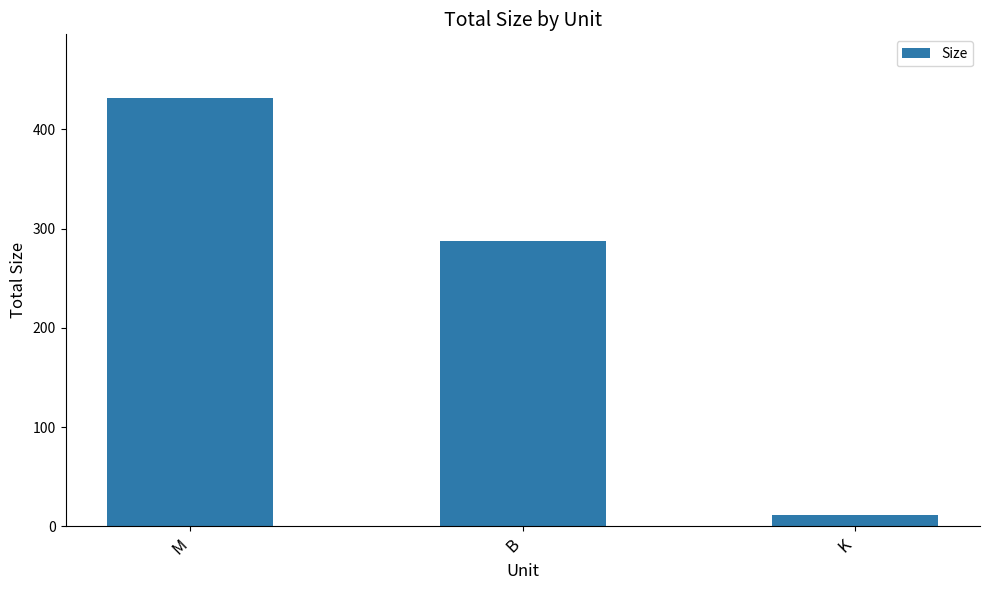

What position from the right is K?

1